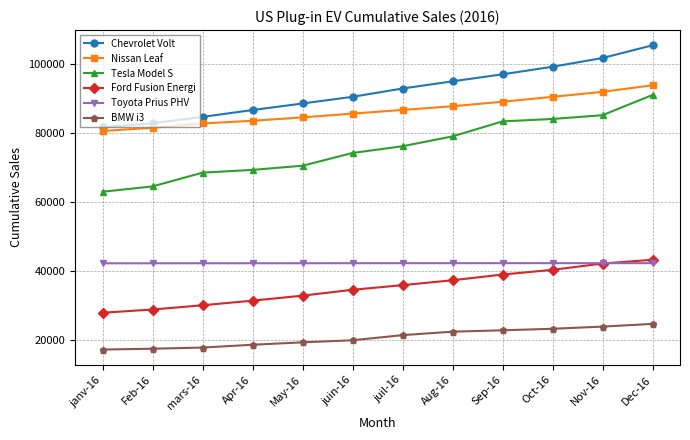

True or false: Tesla Model S and Nissan Leaf cross at least once.

False